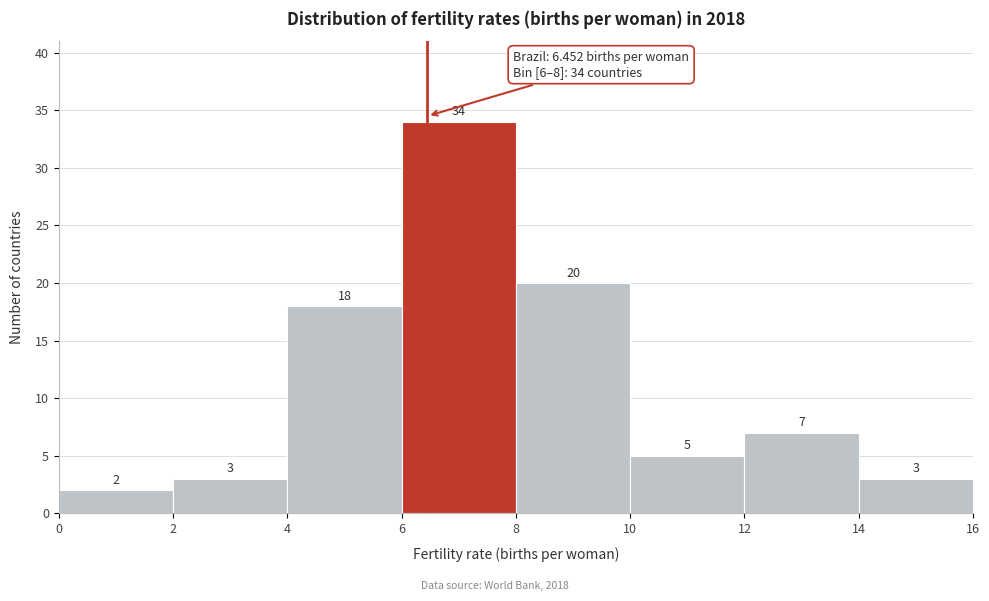

Reading left to right, transcribe this chart: for each bar, give the range it covers on the x-axis and its height.

0 to 2: 2
2 to 4: 3
4 to 6: 18
6 to 8: 34
8 to 10: 20
10 to 12: 5
12 to 14: 7
14 to 16: 3